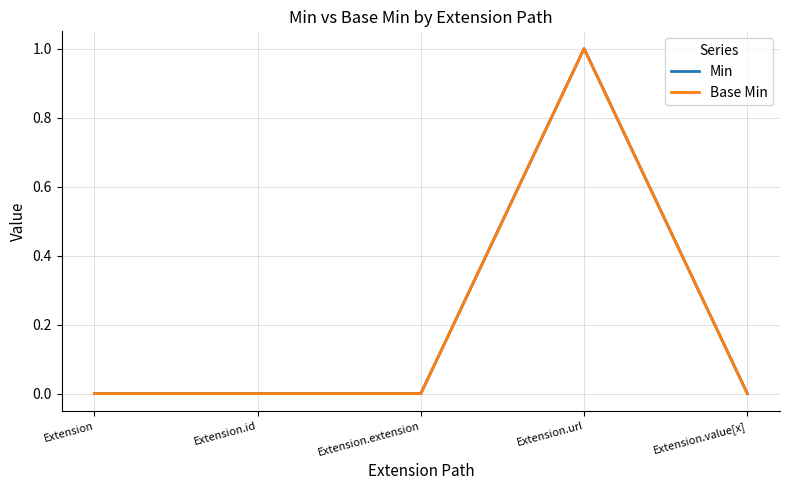

Is this an area chart (filled region under the line)?

No